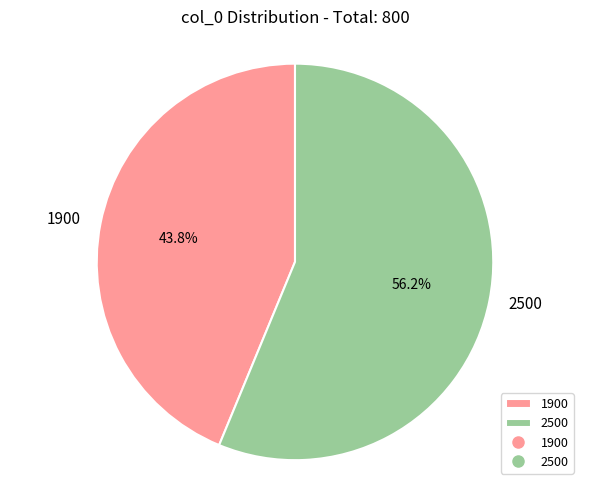

Rank the categories by value from lowest to highest.

1900, 2500